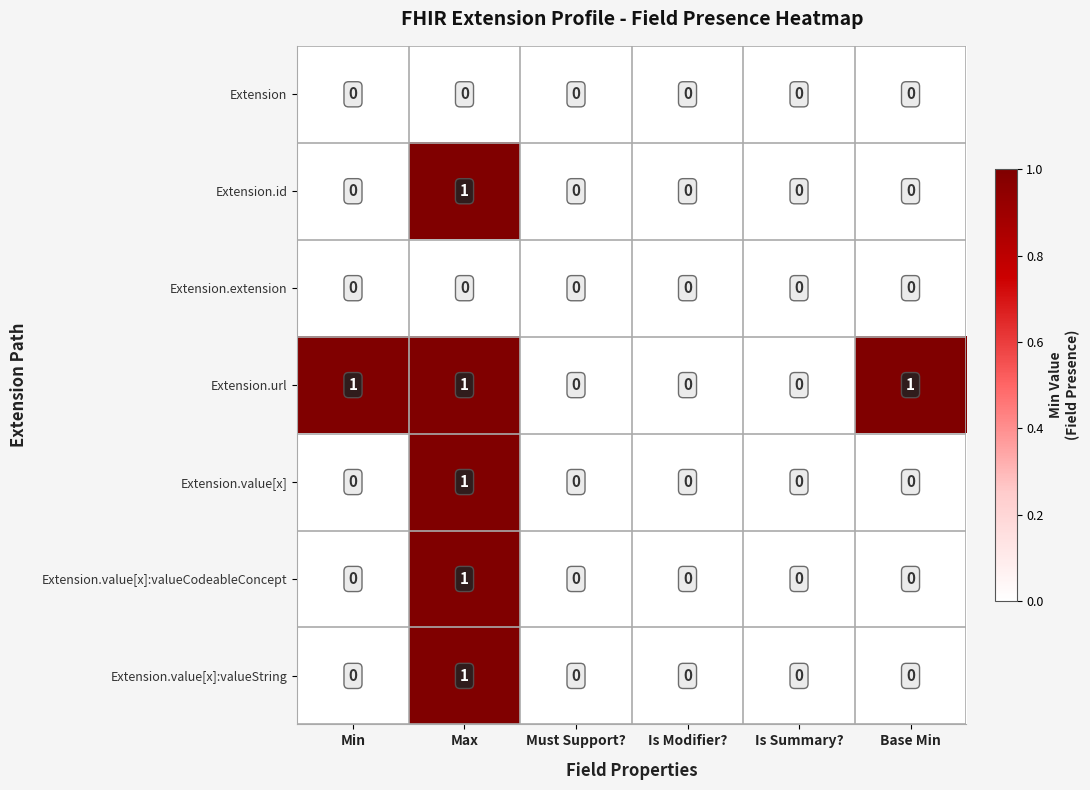

At which label does Extension.value[x] reach its peak?

Max